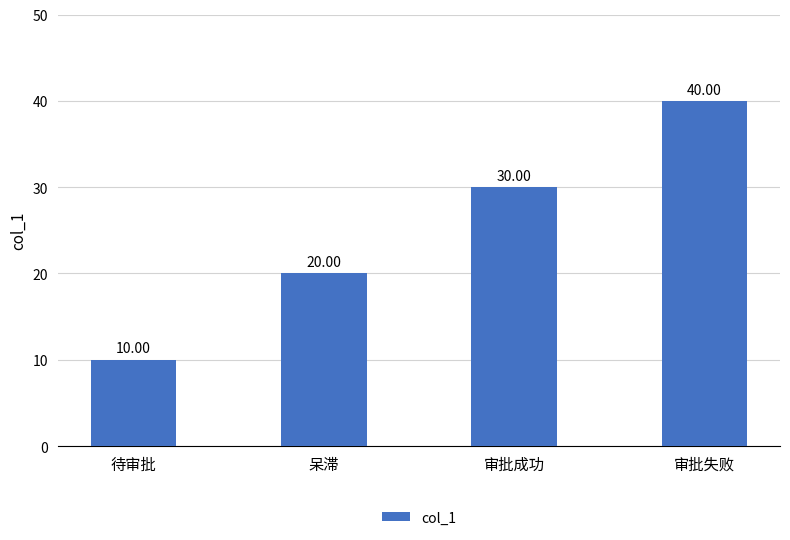

What is the value of the 2nd bar from the left?

20